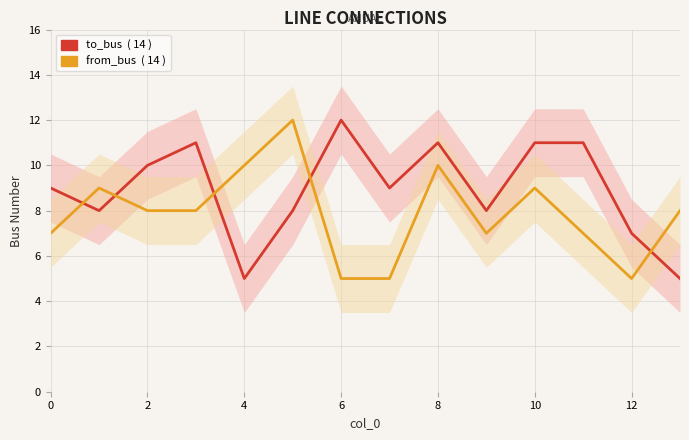

How many intersections are there between to_bus and from_bus?

5